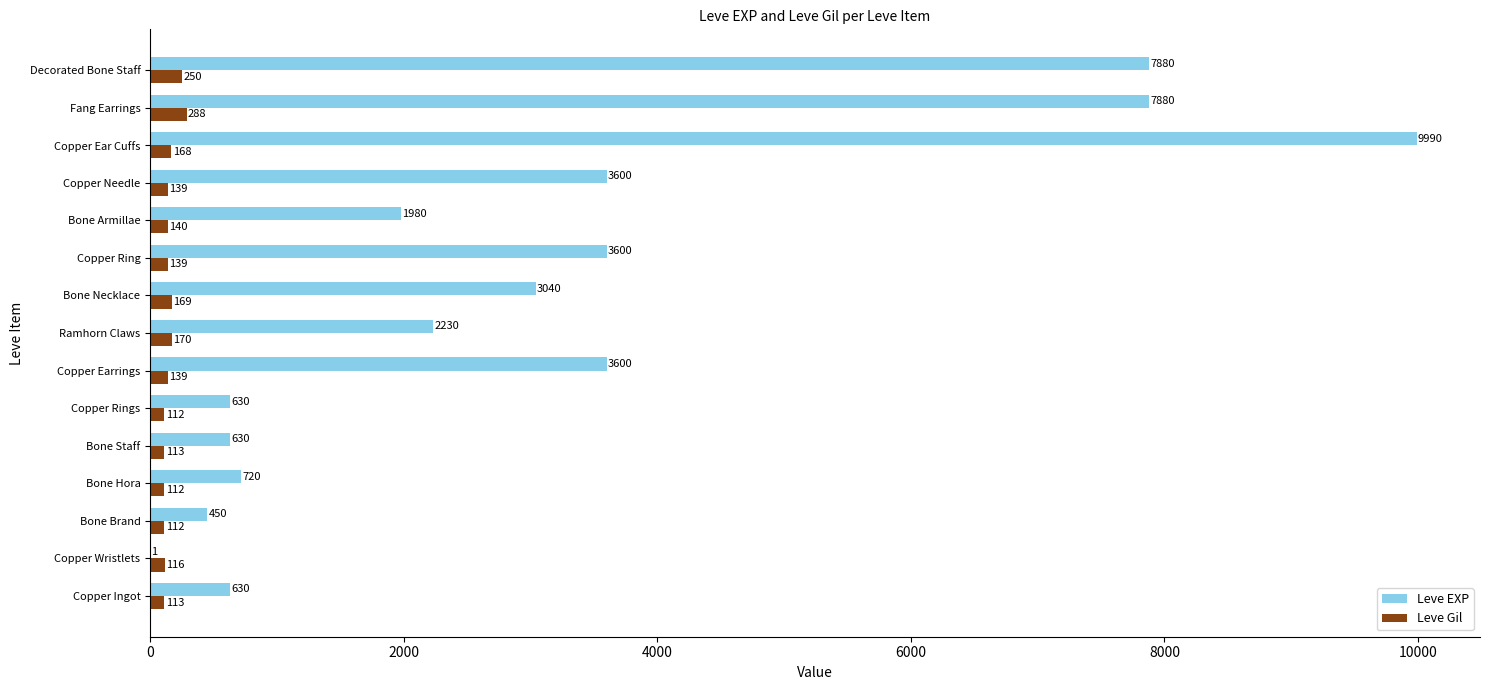

At which label is Leve Gil closest to 200?

Ramhorn Claws